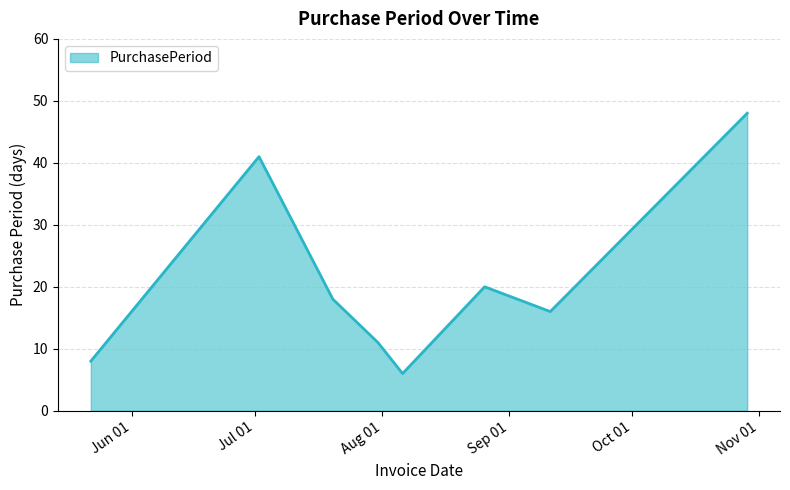

What is the greatest value displayed?

48